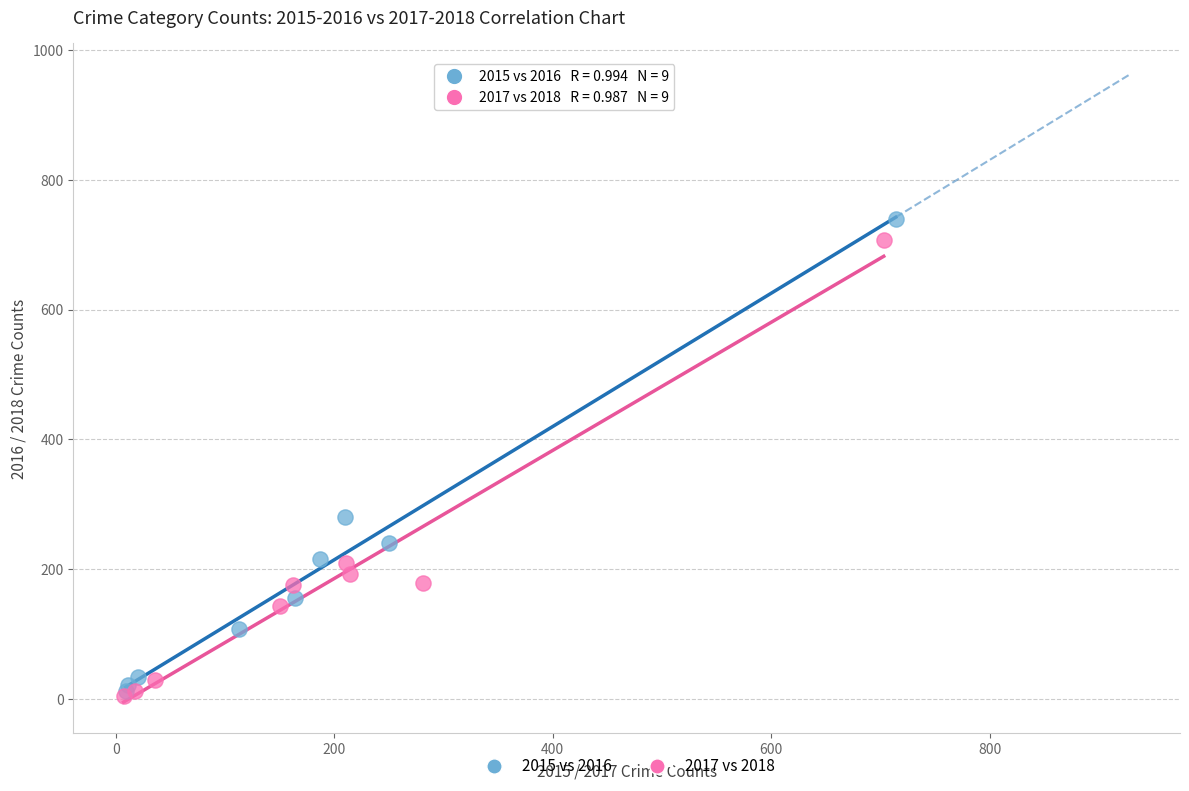

Which series has the largest Y range (max minus min)?

2015 vs 2016